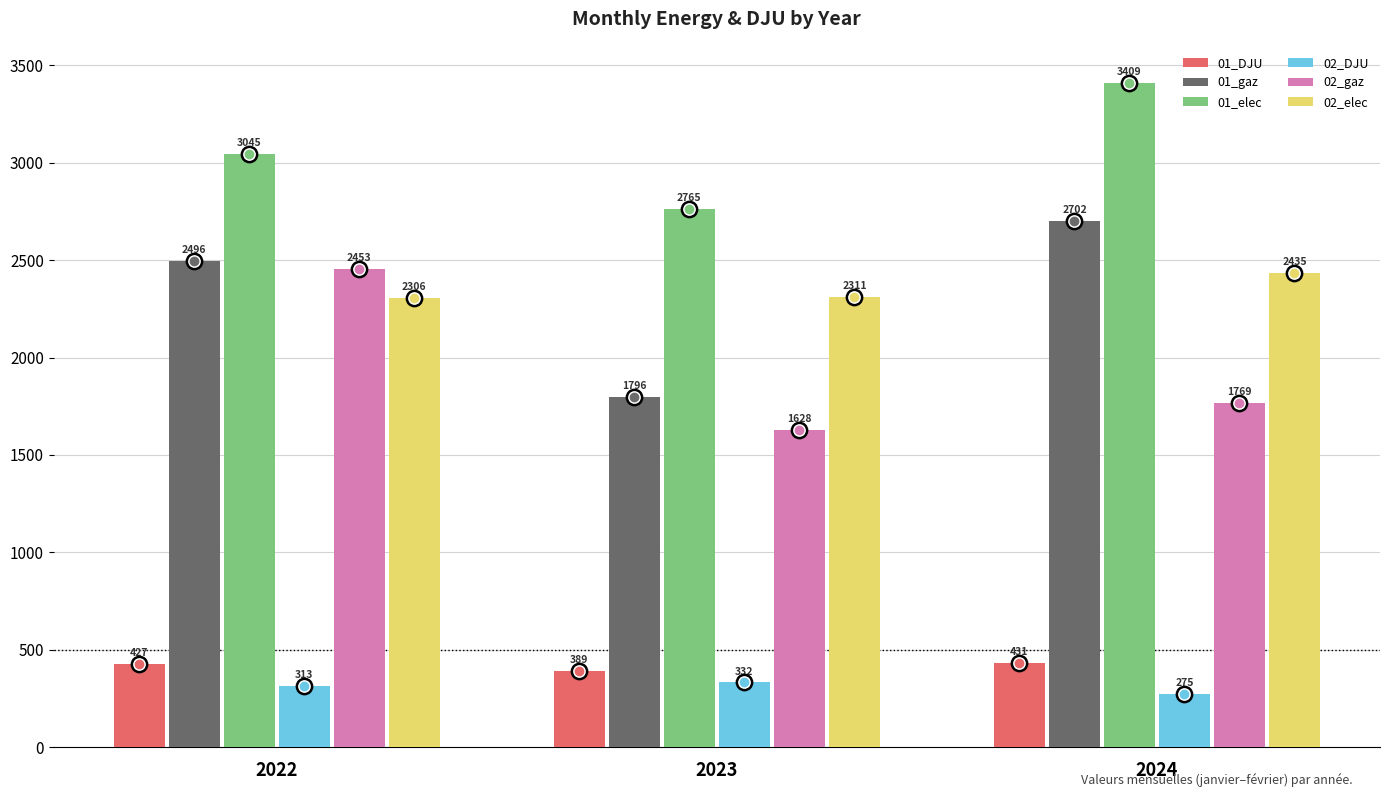

Which series has the largest total across all categories?

01_elec